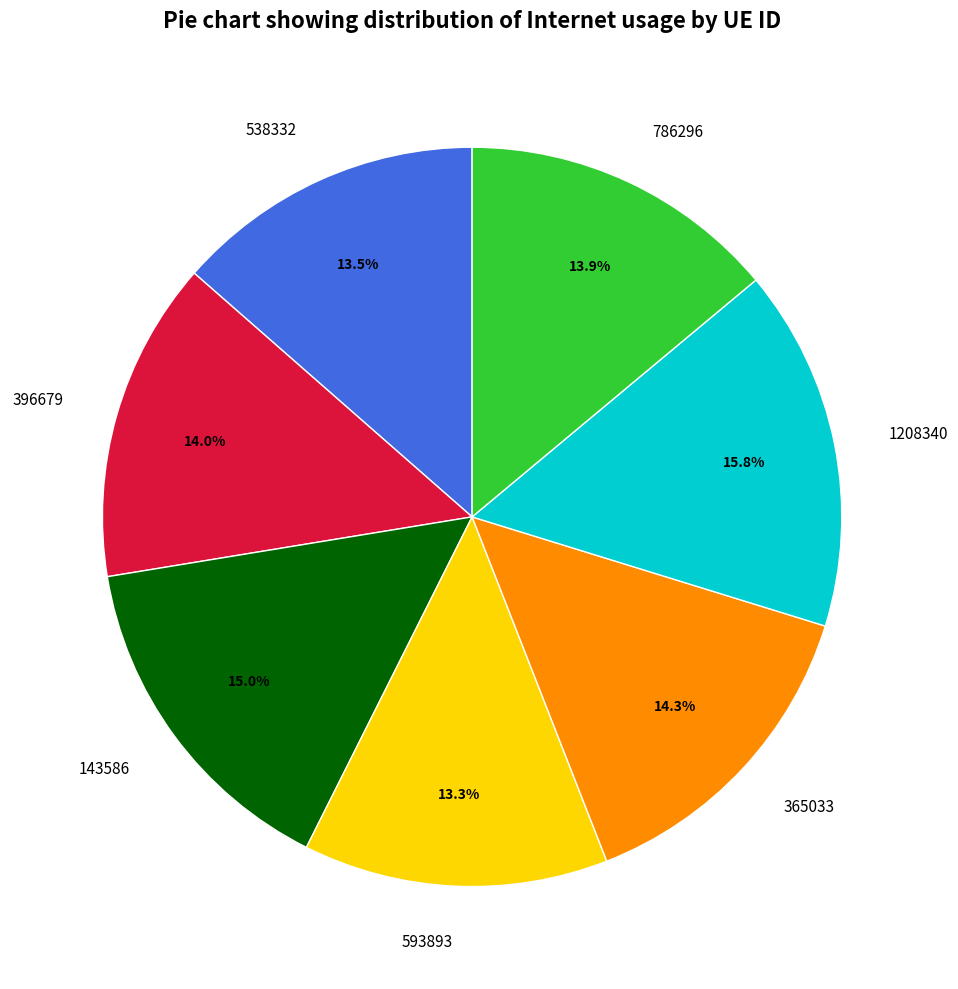

Is 143586 the majority of the pie?

No